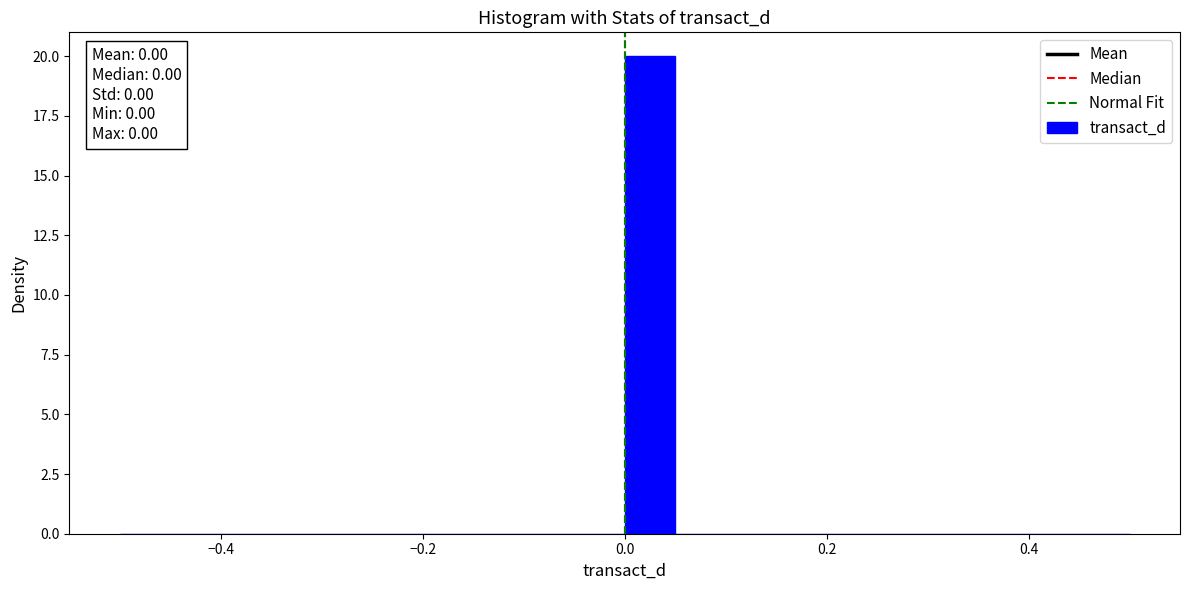

Read against the x-axis, roughly where is the centre of the tallest bar?

0.02